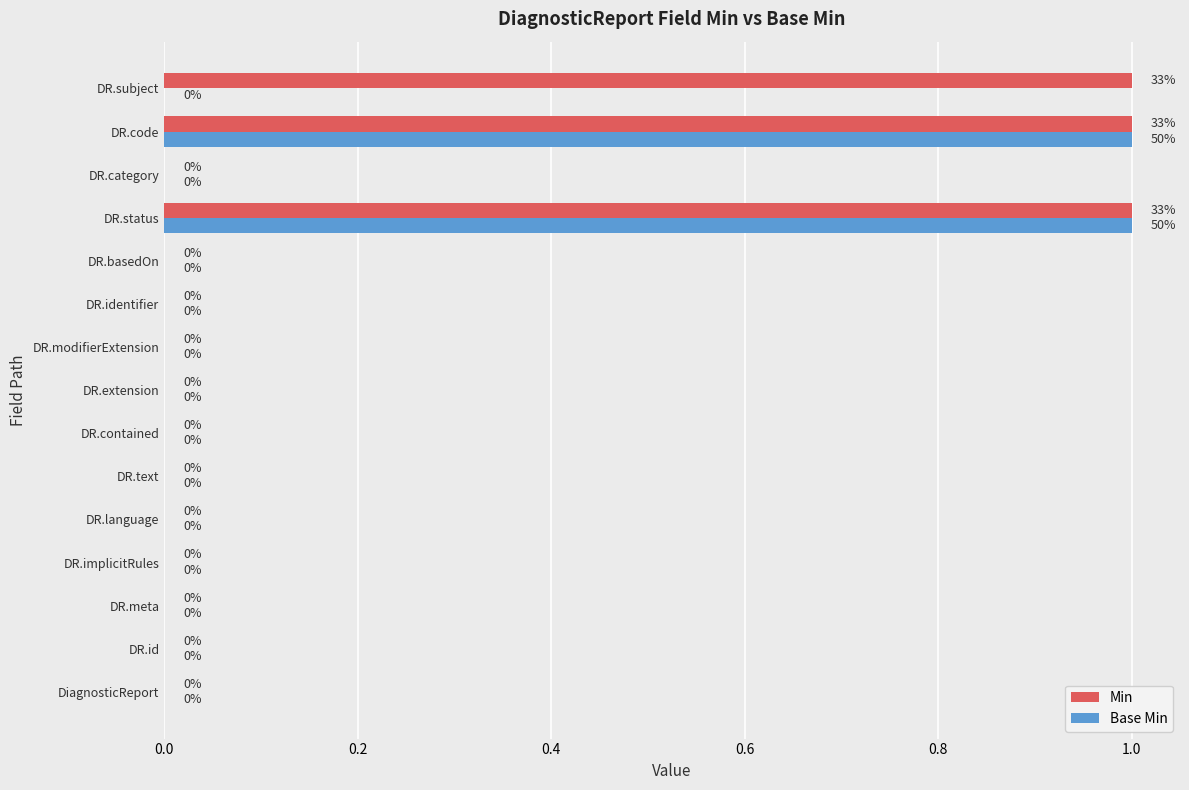

What is the sum of all Min values?

3